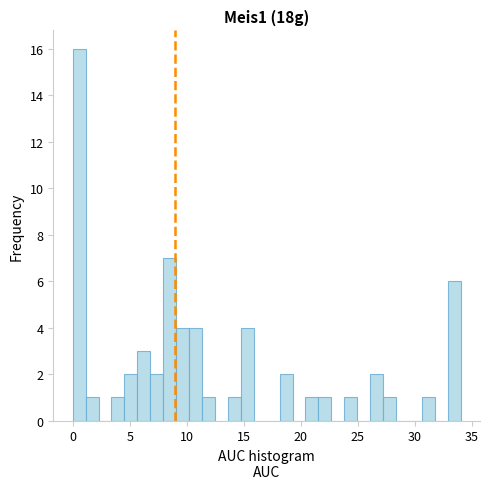

Read against the x-axis, roughly where is the centre of the tallest bar?

0.5